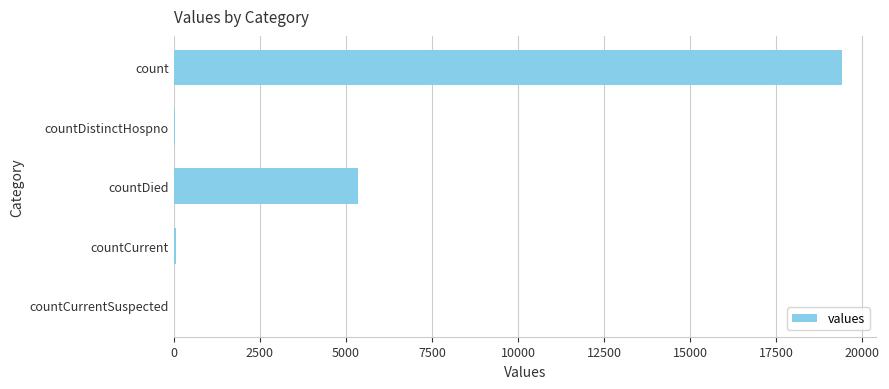

Between countCurrent and countDied, which is larger?

countDied